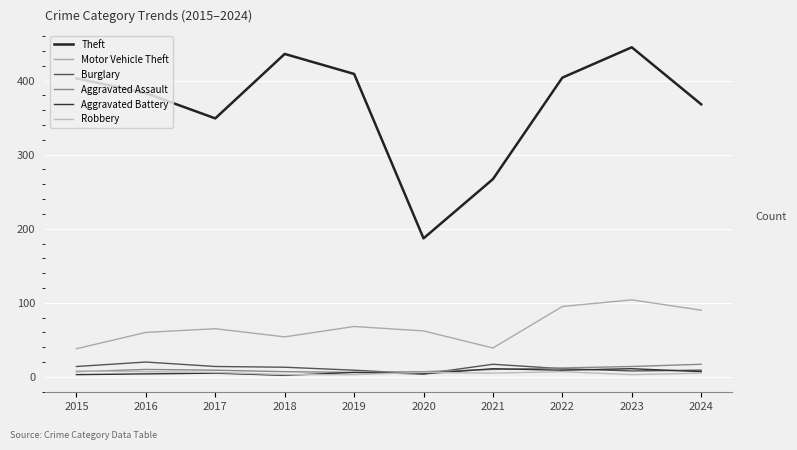

The Theft series shows 409 at 2019. True or false?

True